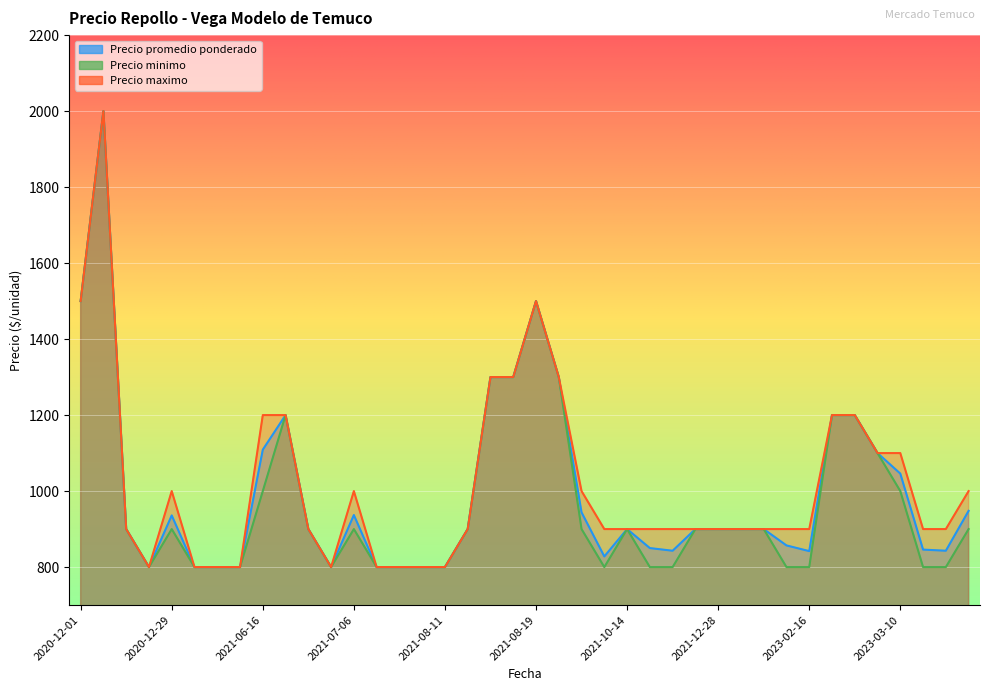

True or false: Precio promedio ponderado and Precio maximo intersect in this chart.

False